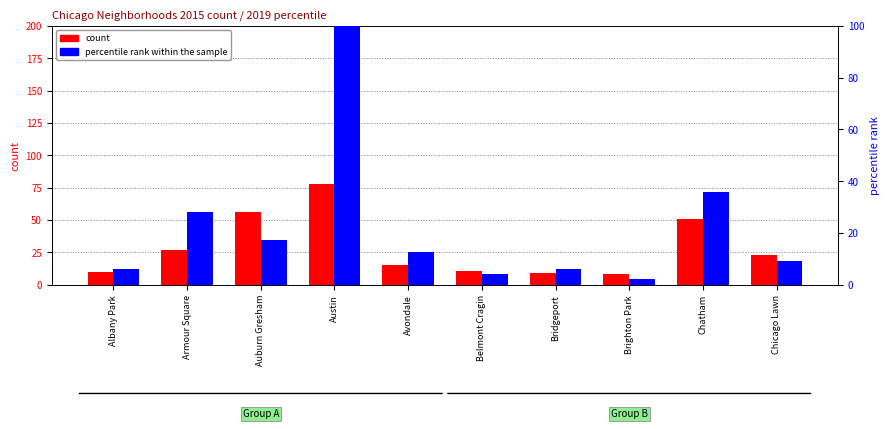

How many data points in count (2015) are above 23?

4